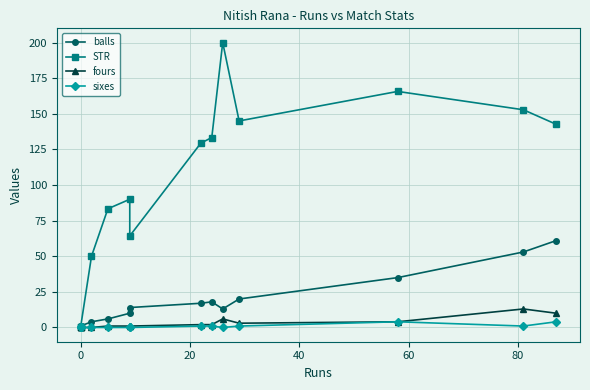

Reading left to right, transcribe all the data shown in this chart.

balls: 1.0	1.0	1.0	4.0	6.0	10.0	14.0	17.0	18.0	13.0	20.0	35.0	53.0	61.0
STR: 0.0	0.0	0.0	50.0	83.3	90.0	64.3	129.4	133.3	200.0	145.0	165.7	152.8	142.6
fours: 0.0	0.0	0.0	0.0	1.0	1.0	1.0	2.0	2.0	6.0	3.0	4.0	13.0	10.0
sixes: 0.0	0.0	0.0	0.0	0.0	0.0	0.0	1.0	1.0	0.0	1.0	4.0	1.0	4.0